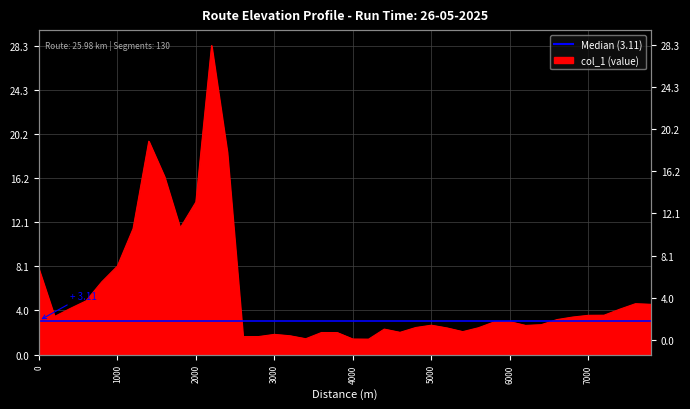

How many points are higher than both their immediate neighbors (excluding endpoints)?

8